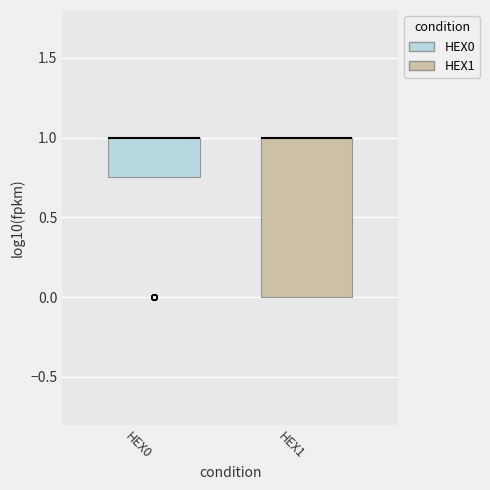

Reading left to right, read every box against the y-axis: the position of its median line, the range the box covers, and the ends of its whiskers. The values are not printed on the chart, so give them approximately, as read against the axis.

HEX0: median 1.00 (drawn on the box's upper edge), box 0.75 to 1.00, whiskers 0.75 to 1.00
HEX1: median 1.00 (drawn on the box's upper edge), box 0.00 to 1.00, whiskers 0.00 to 1.00